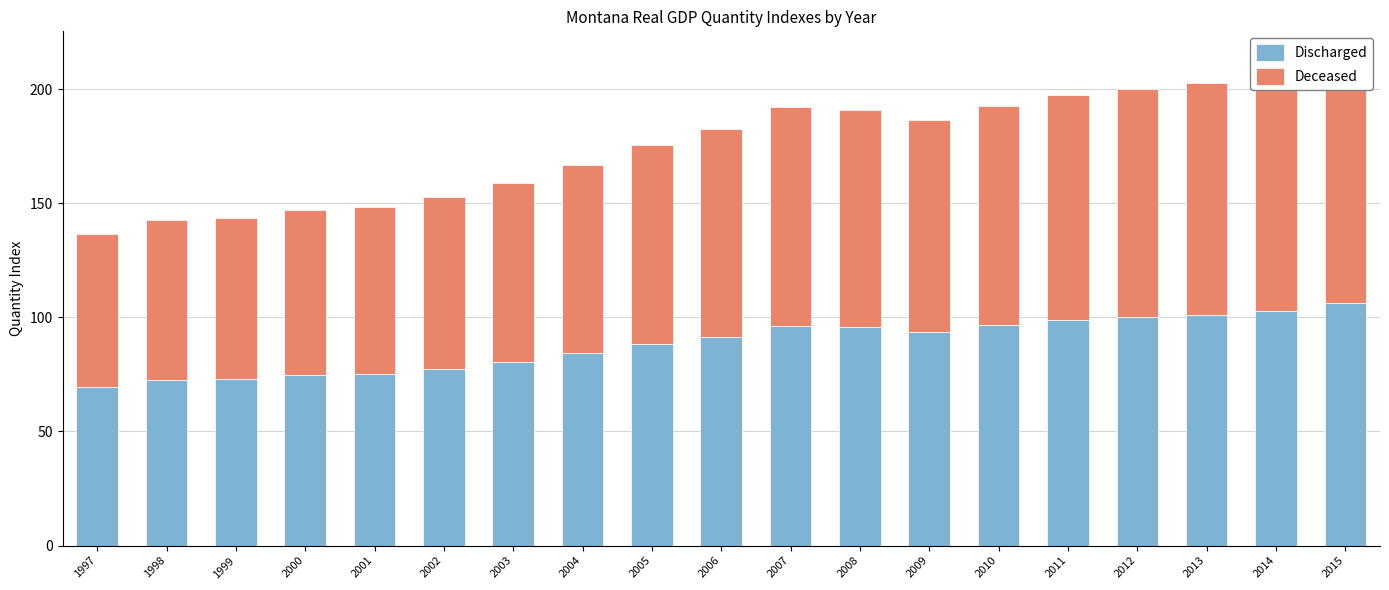

At how many categories does at least one series exceed 87?

11